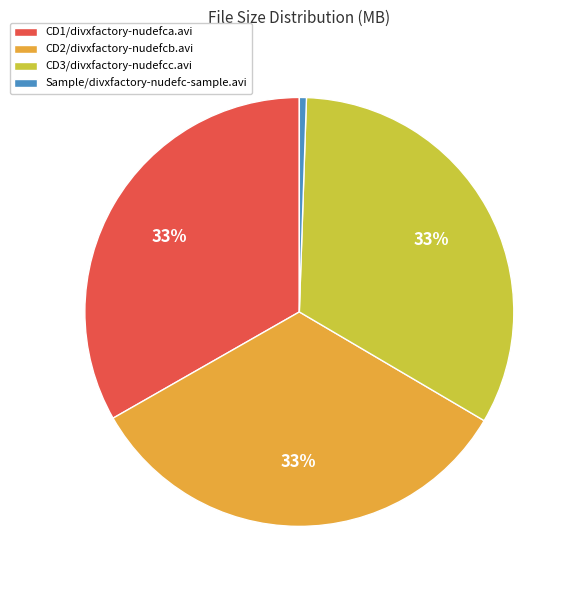

Does CD2/divxfactory-nudefcb.avi represent more than half of the total?

No